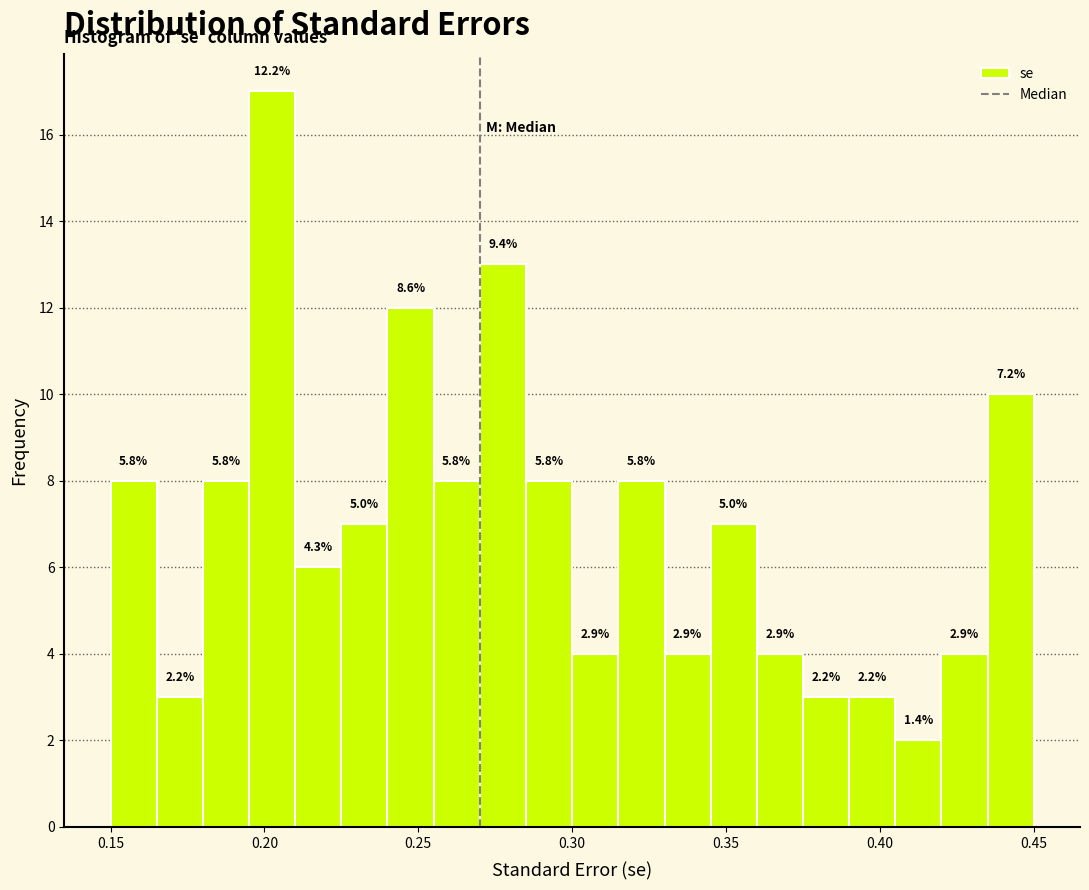

Around what value on the x-axis is the tallest bar? Give the approximate position of its centre, as read against the axis.

0.205